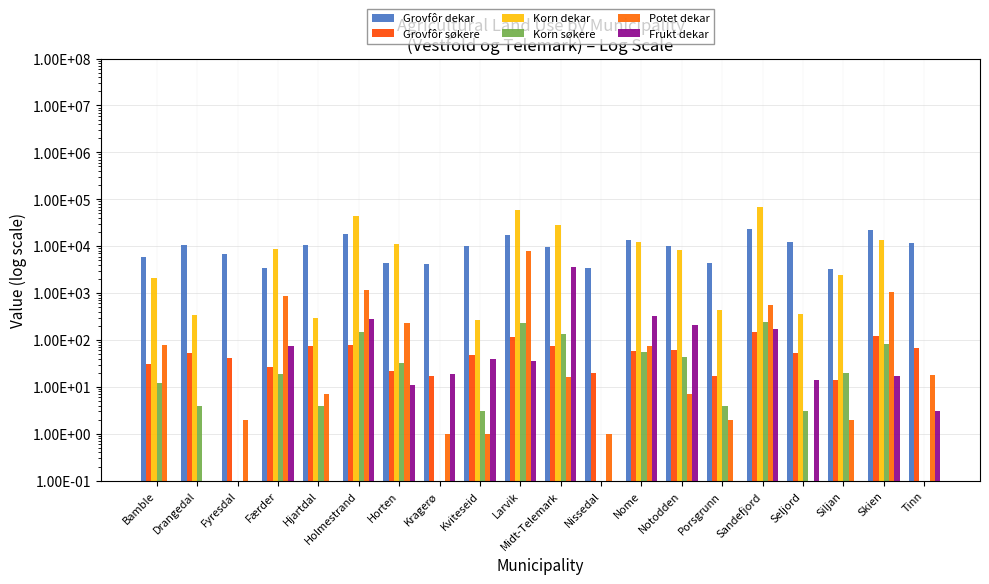

Count the number of data series in this chart.

6